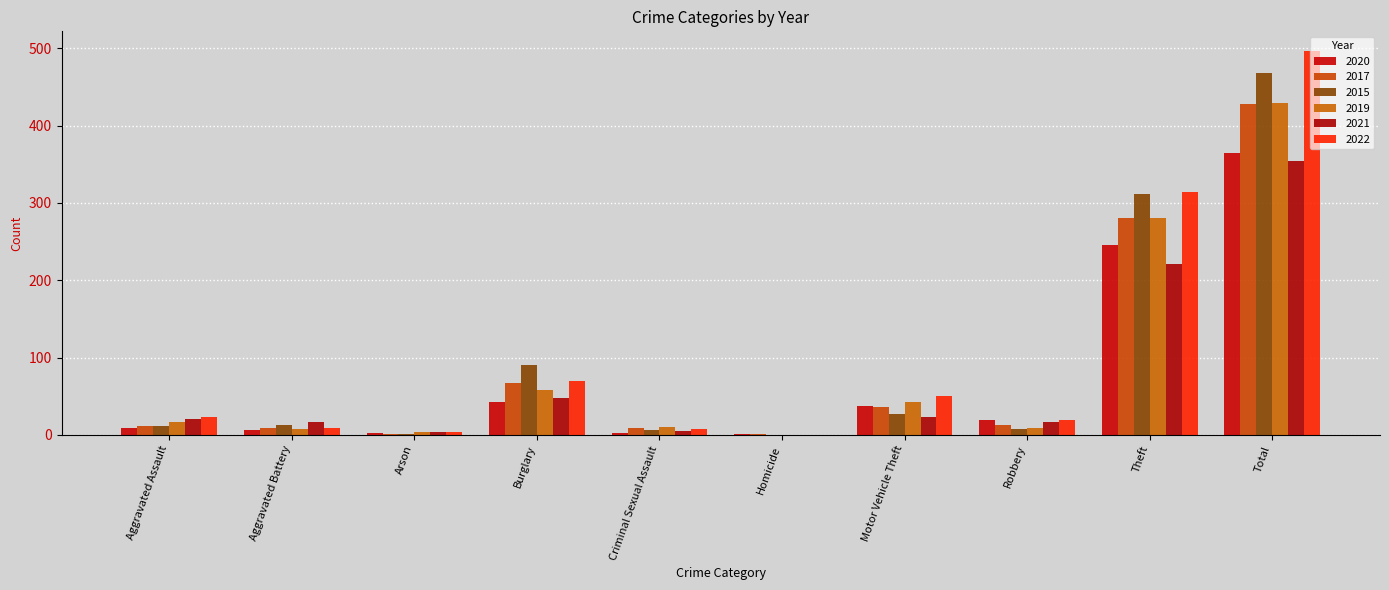

How many distinct data groups are displayed?

6